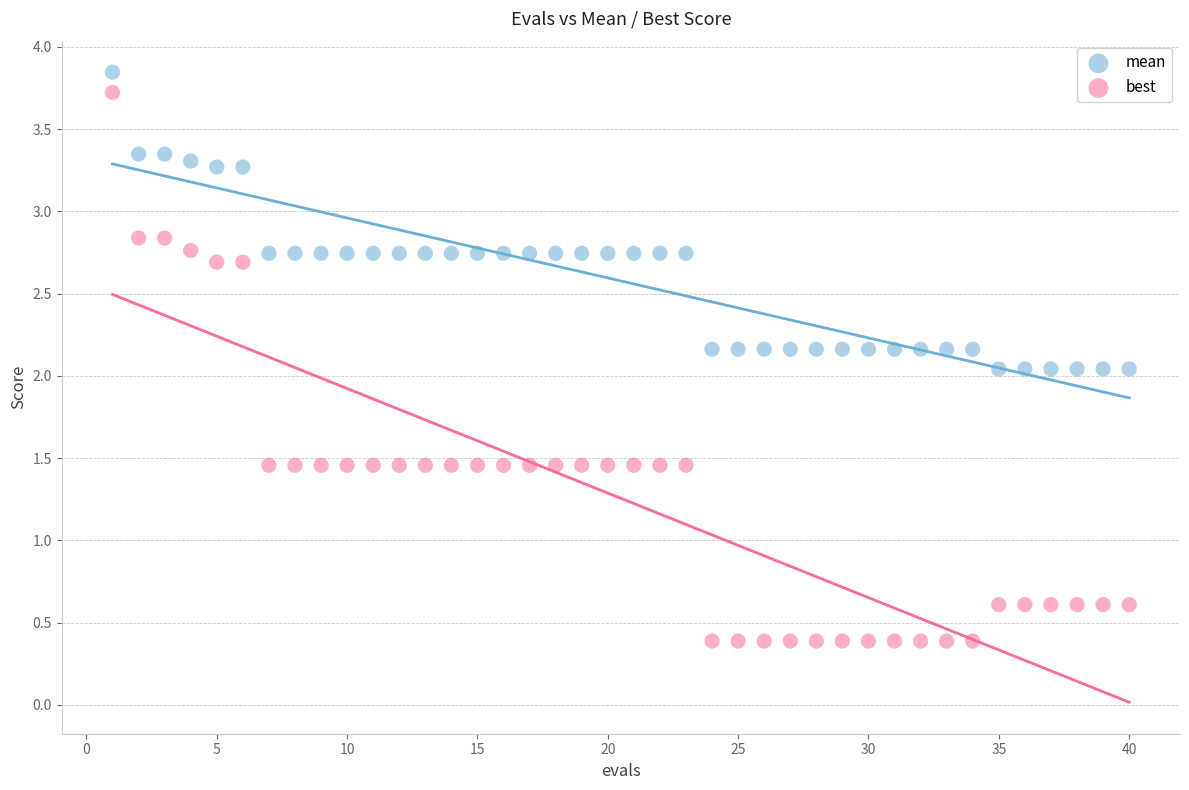

Across all data points, what is the range of Y values (max minus min)?

3.5